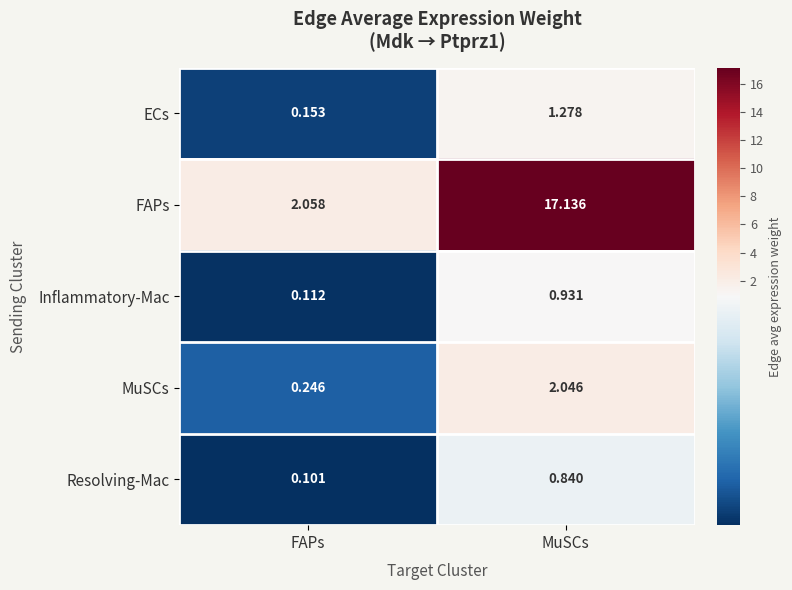

Where is MuSCs nearest to the value 1?

FAPs